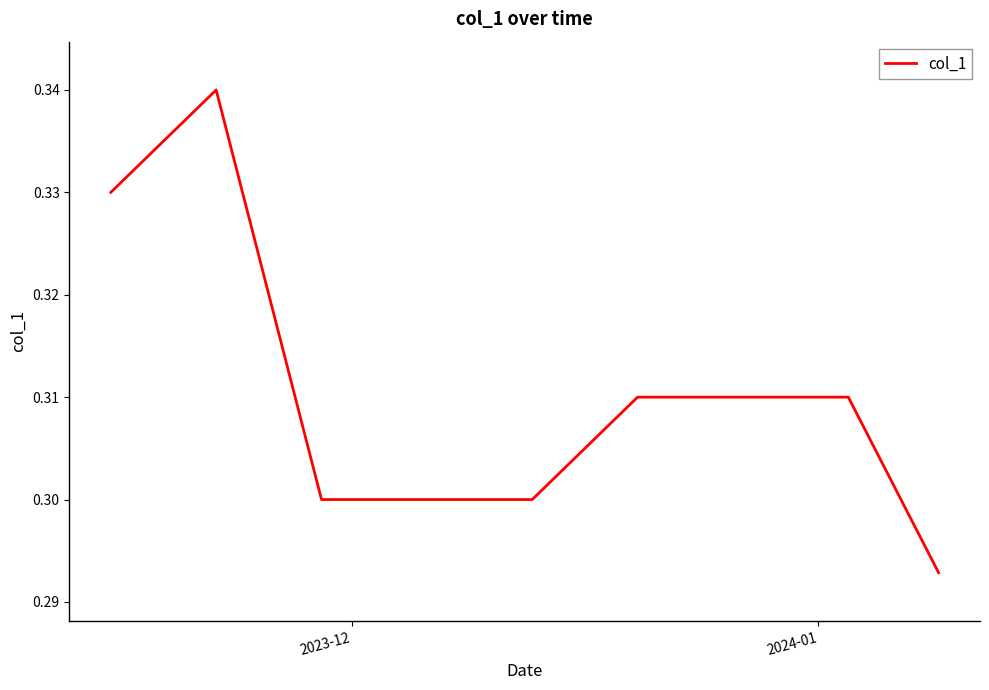

Does the chart have visible grid lines?

No